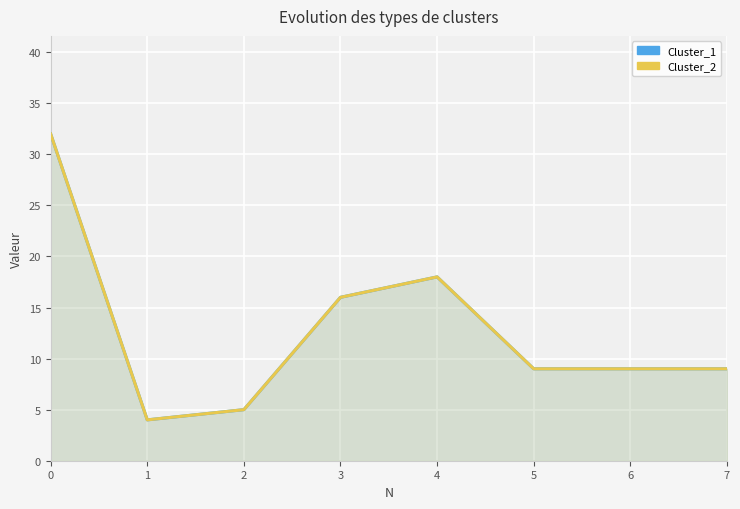

The value of Cluster_2 at 2 is 5. True or false?

True